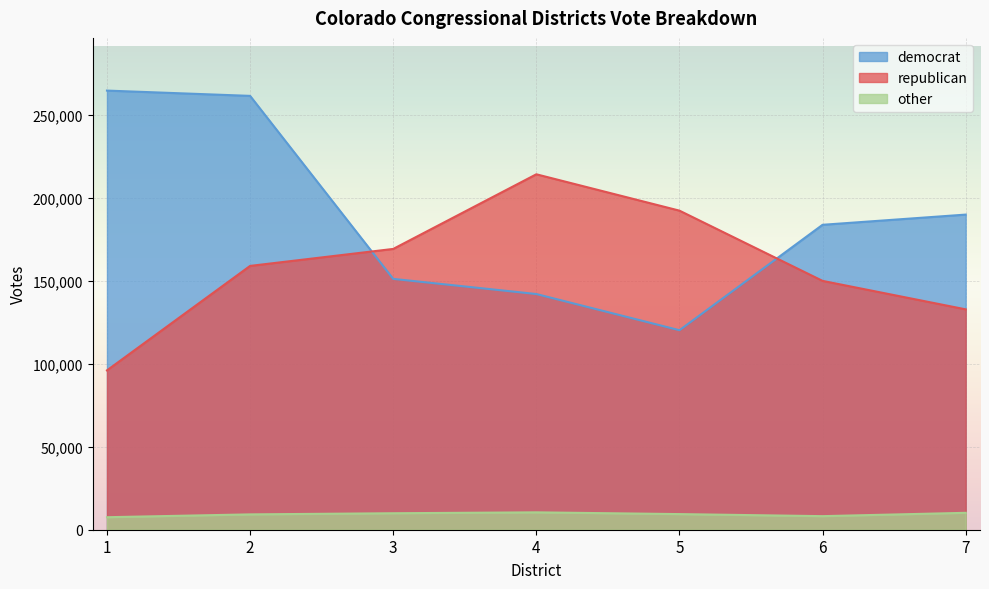

How many republican values are between 132858 and 192364?

5